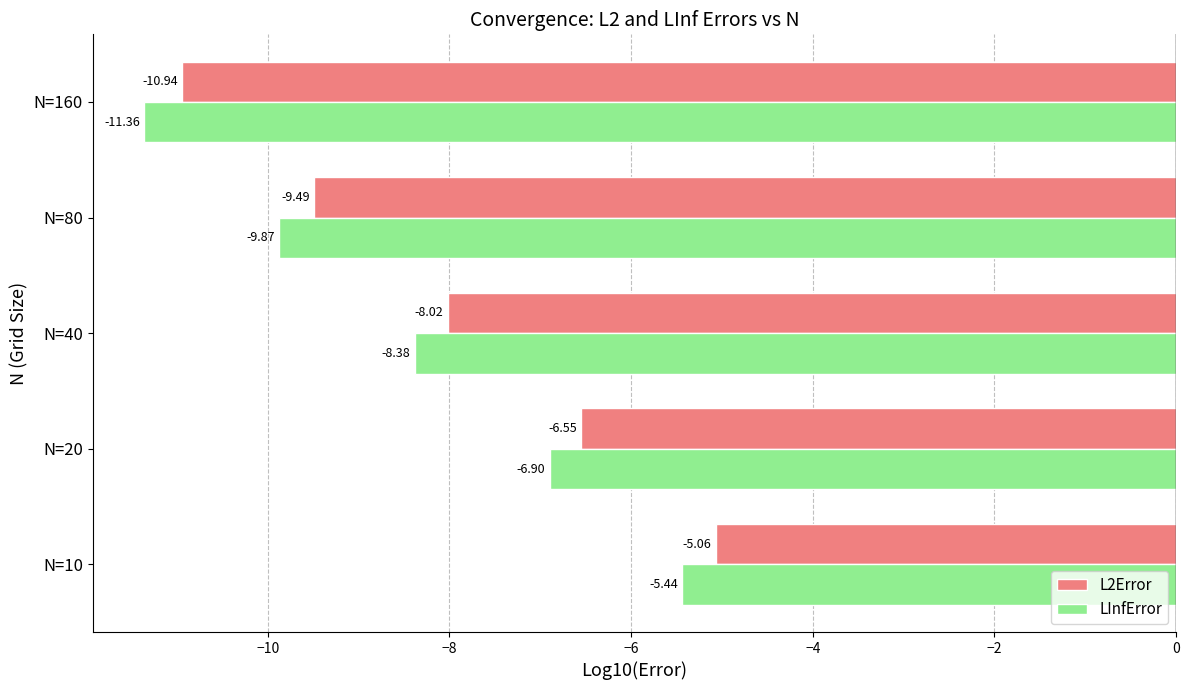

What is the average value of the LInfError series?

-8.4